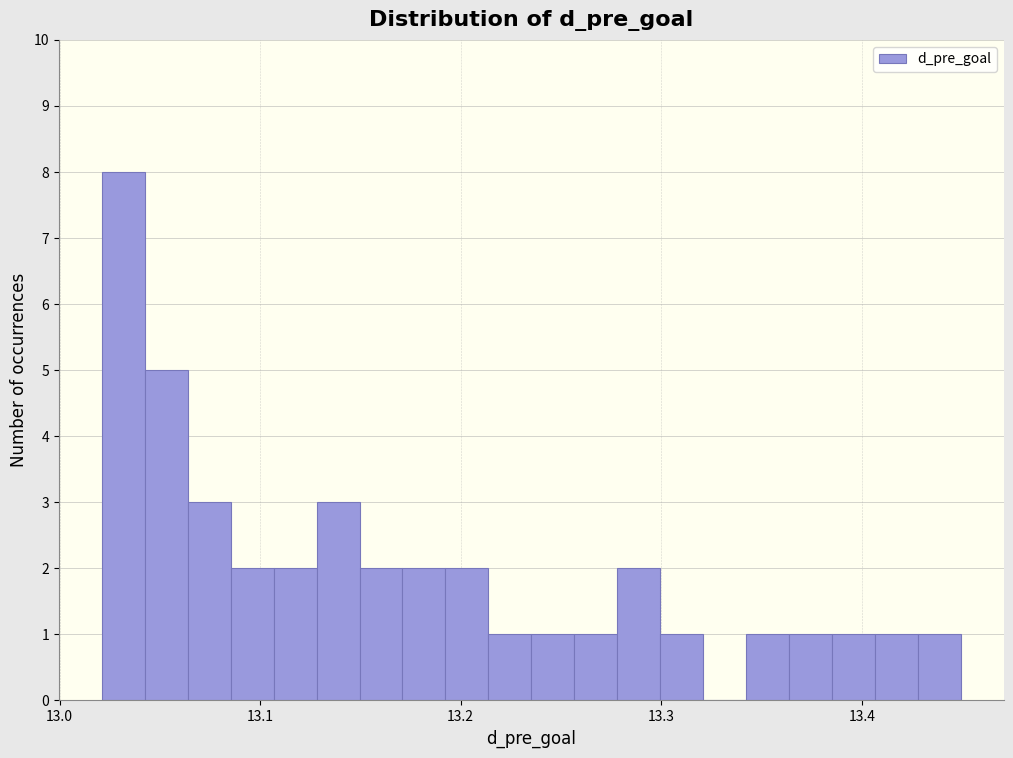

Read against the x-axis, roughly where is the centre of the tallest bar?

13.03